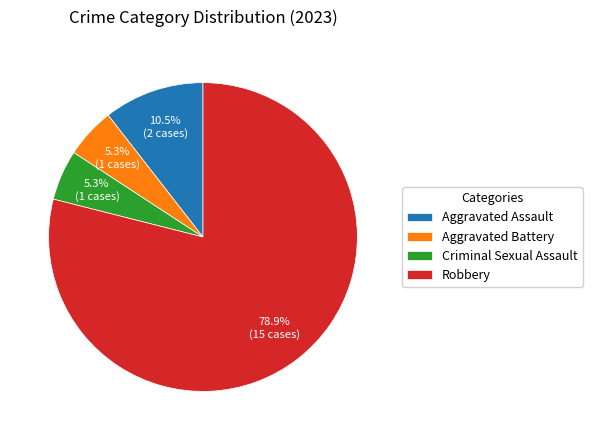

Which category accounts for the majority?

Robbery